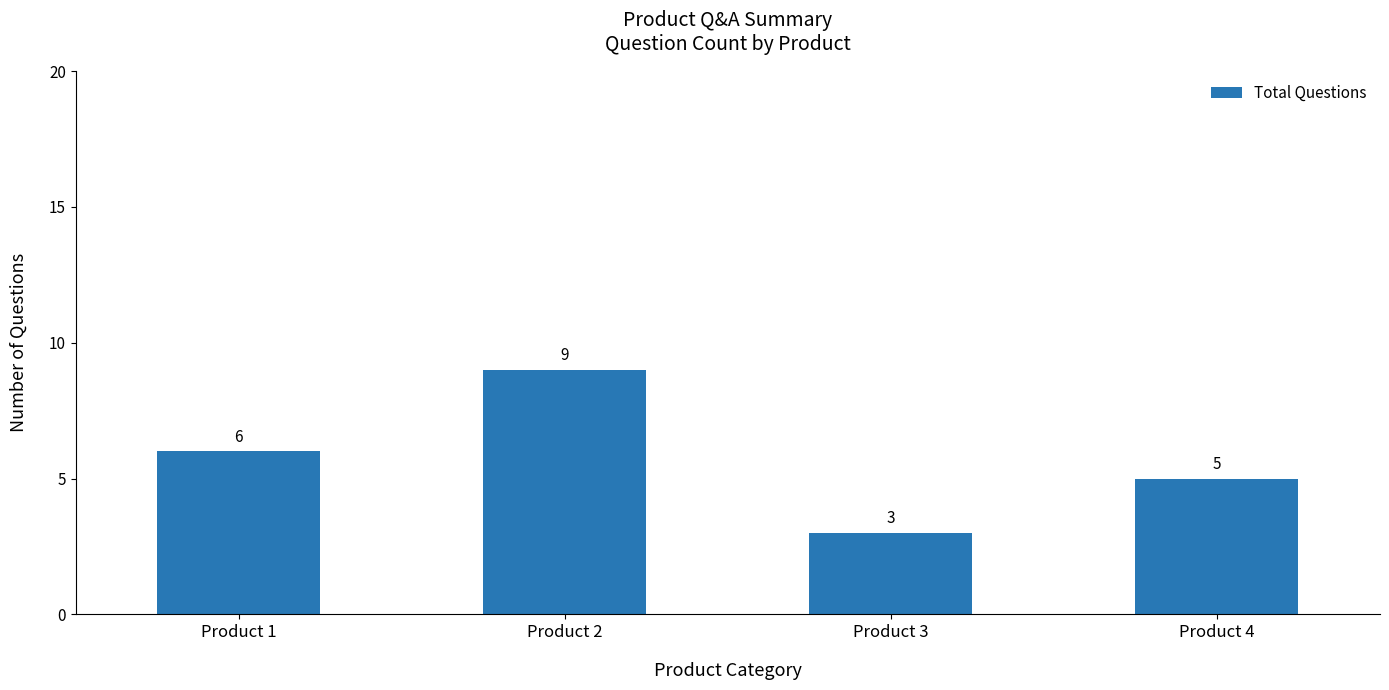

The chart shows a value of 5 at Product 4. True or false?

True